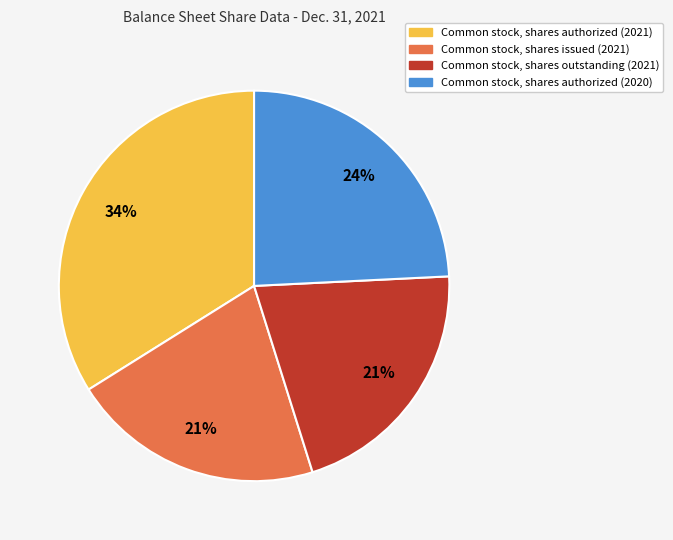

Is there a majority slice in this chart?

No